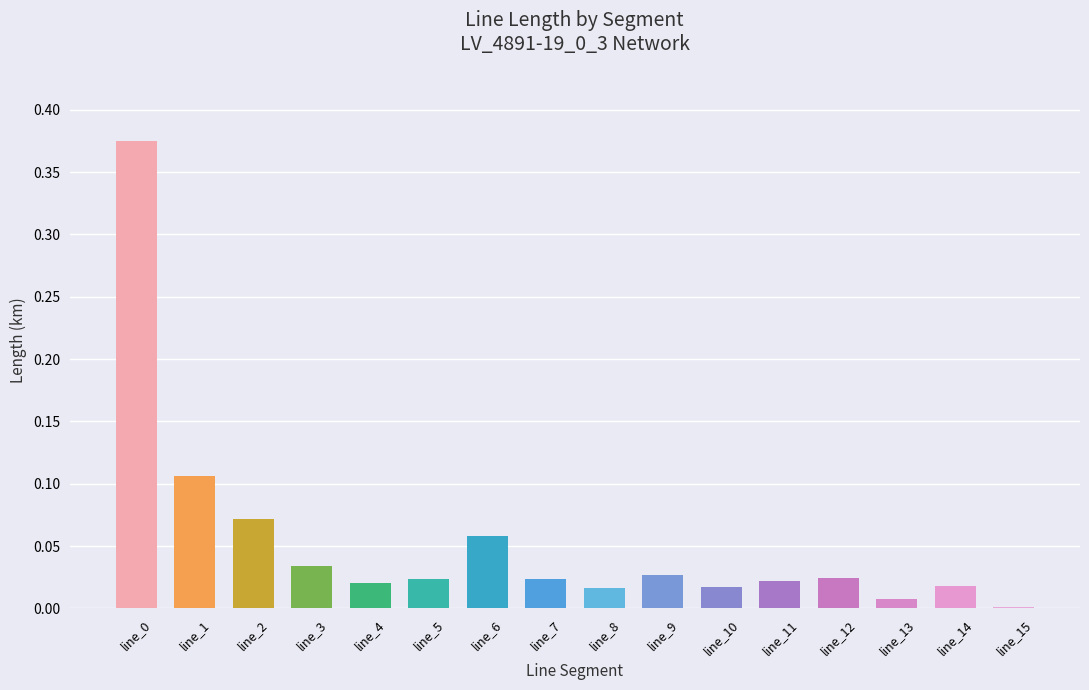

What is the sum of all values?

0.8